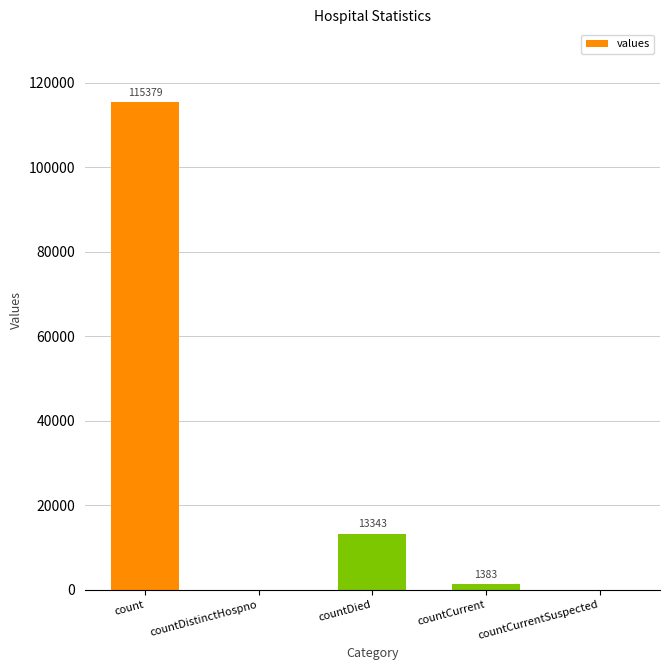

What is the greatest value displayed?

115379